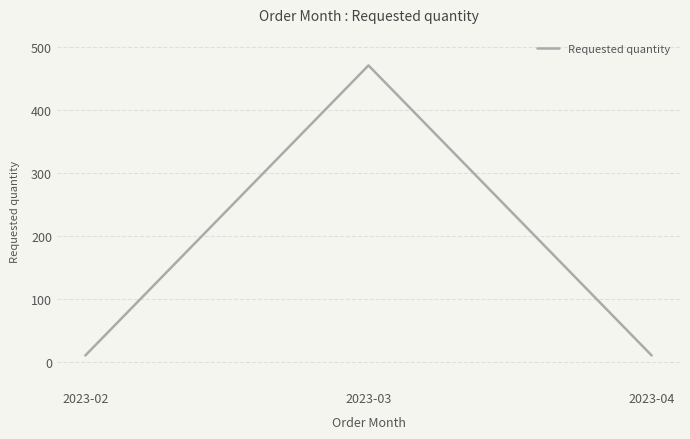

Does the chart have visible grid lines?

Yes